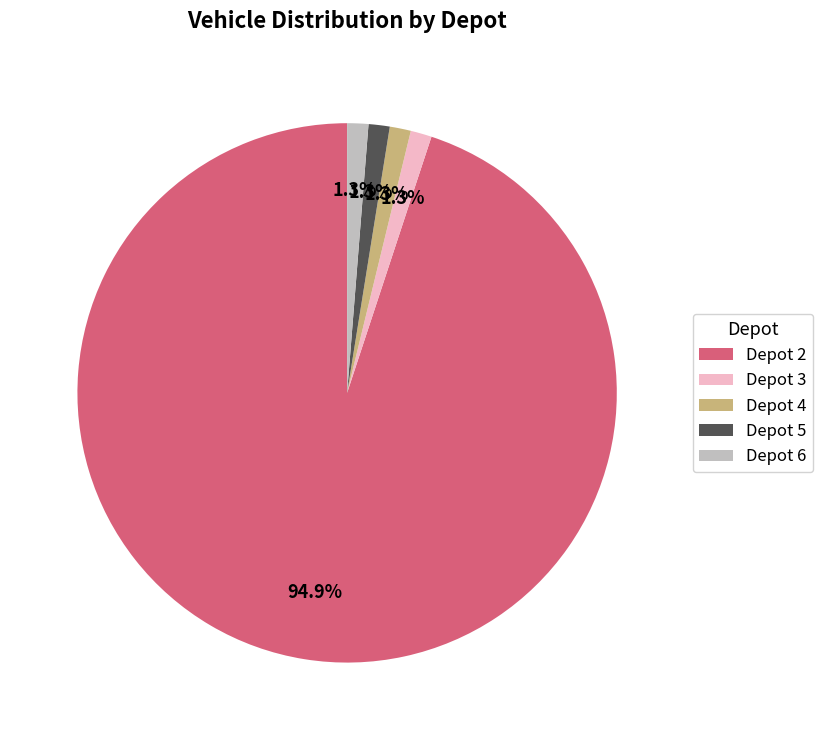

Combined, do Depot 5 and Depot 6 account for over 50%?

No